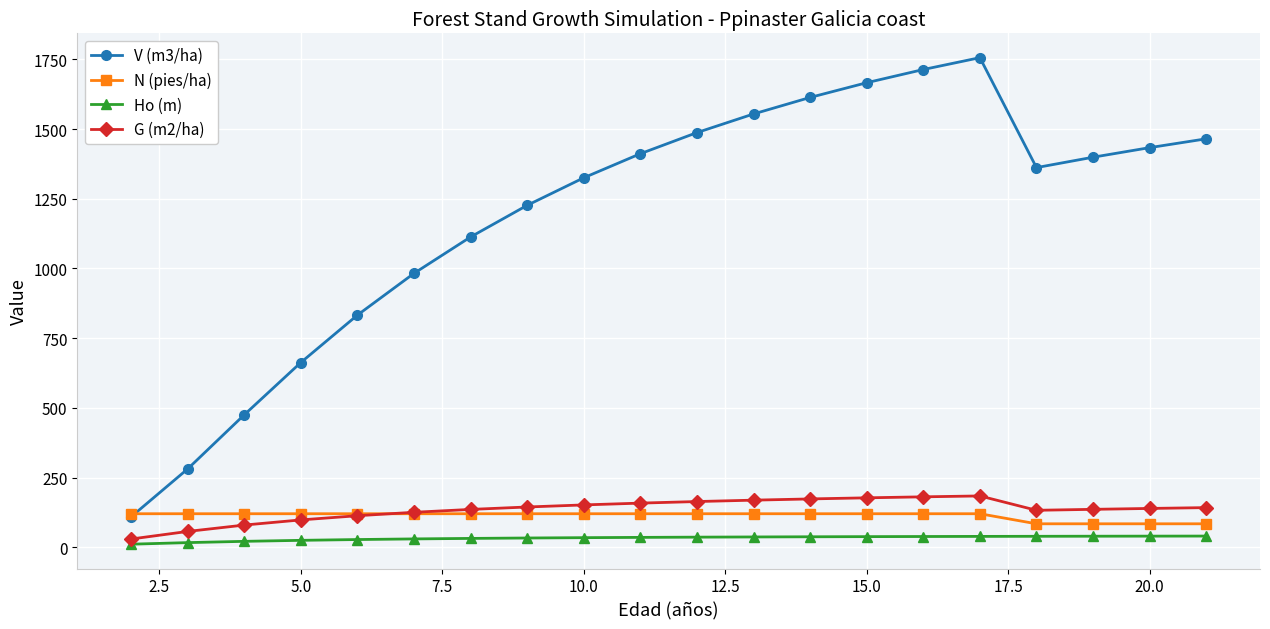

How many series are shown in this chart?

4